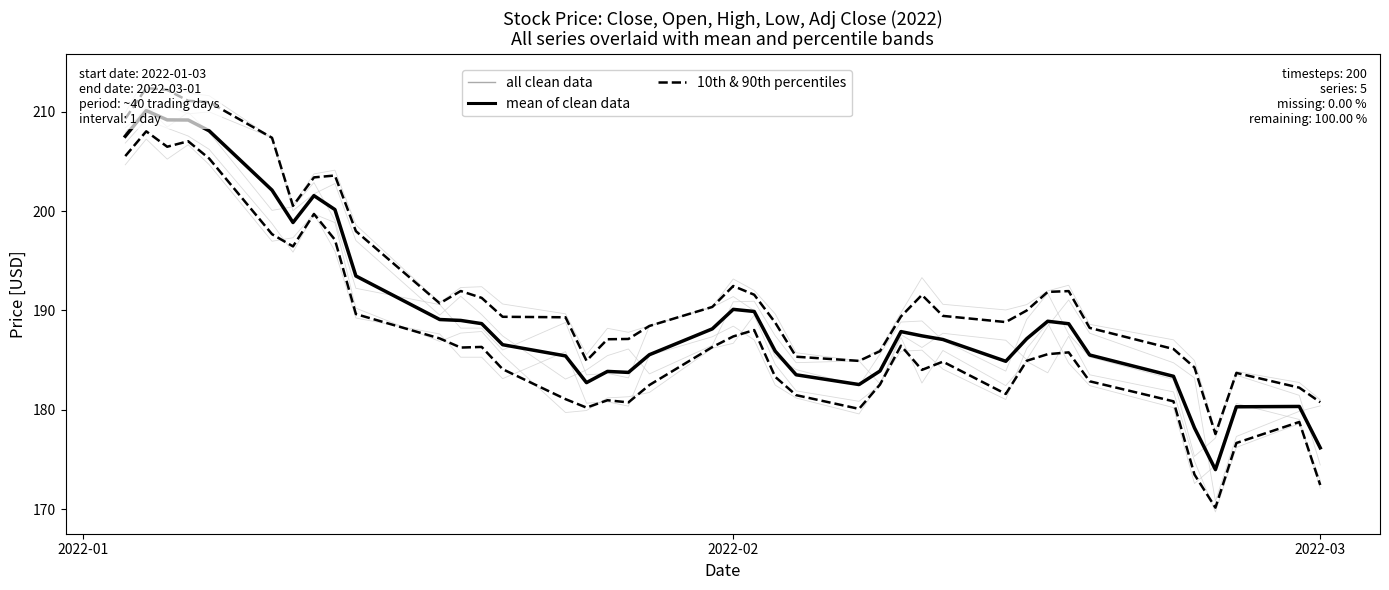

True or false: Open and mean of clean data cross at least once.

True